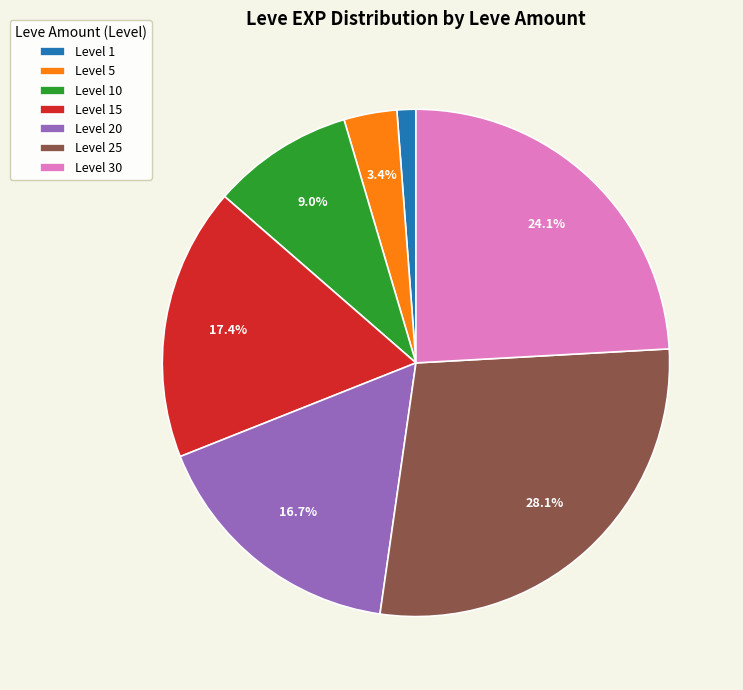

Combined, do Level 15 and Level 1 account for over 50%?

No